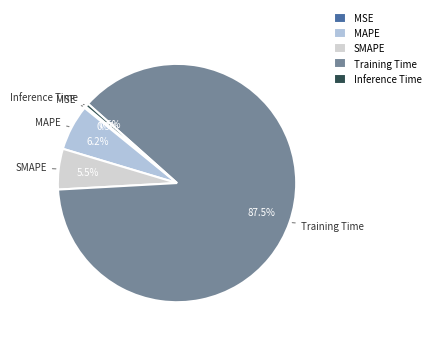

Which category has the biggest portion of the pie?

Training Time